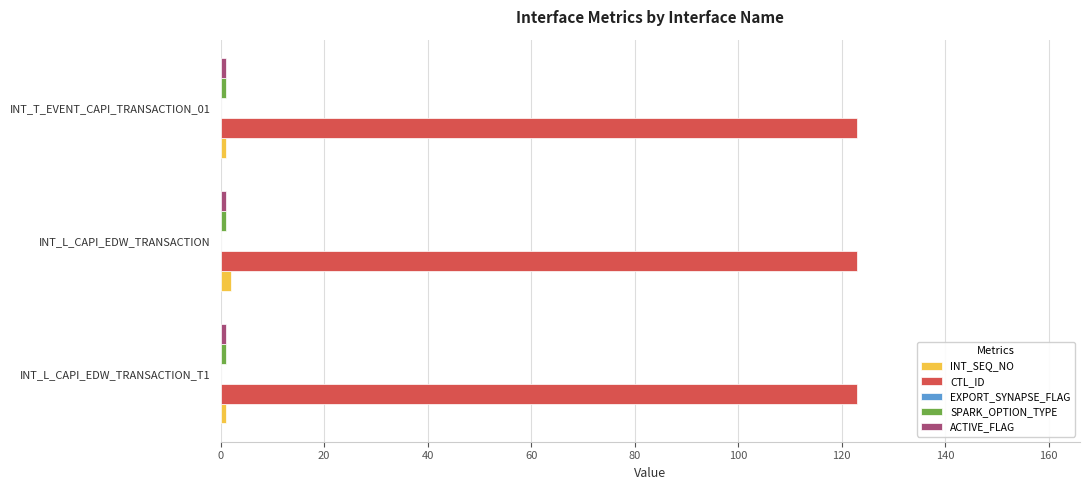

Which series has the largest total across all categories?

CTL_ID